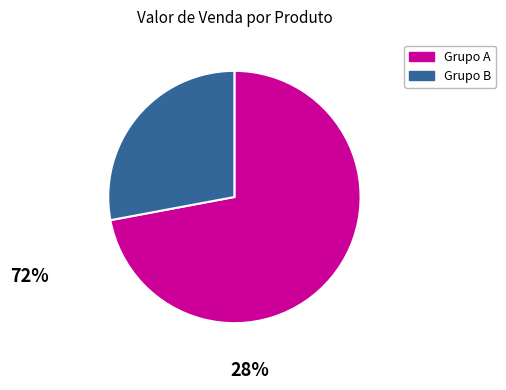

Does any single category account for the majority?

Yes